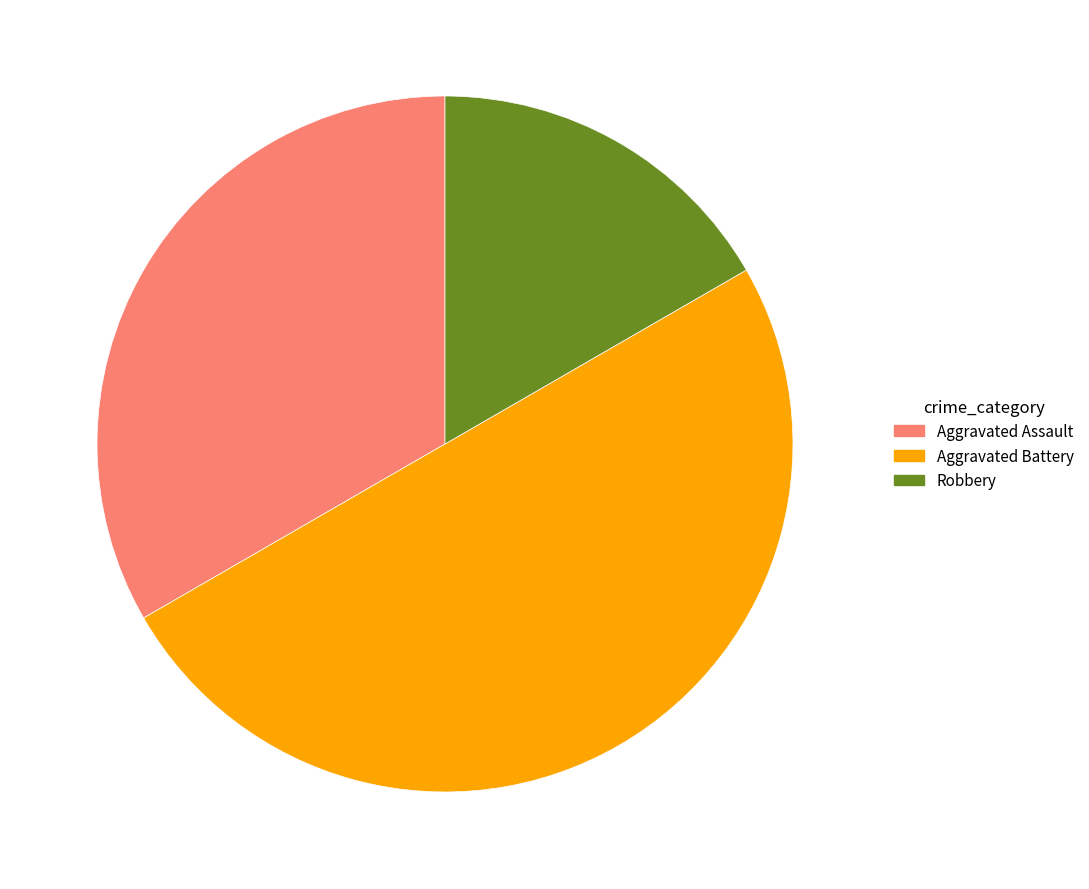

Rank the categories by value from lowest to highest.

Robbery, Aggravated Assault, Aggravated Battery